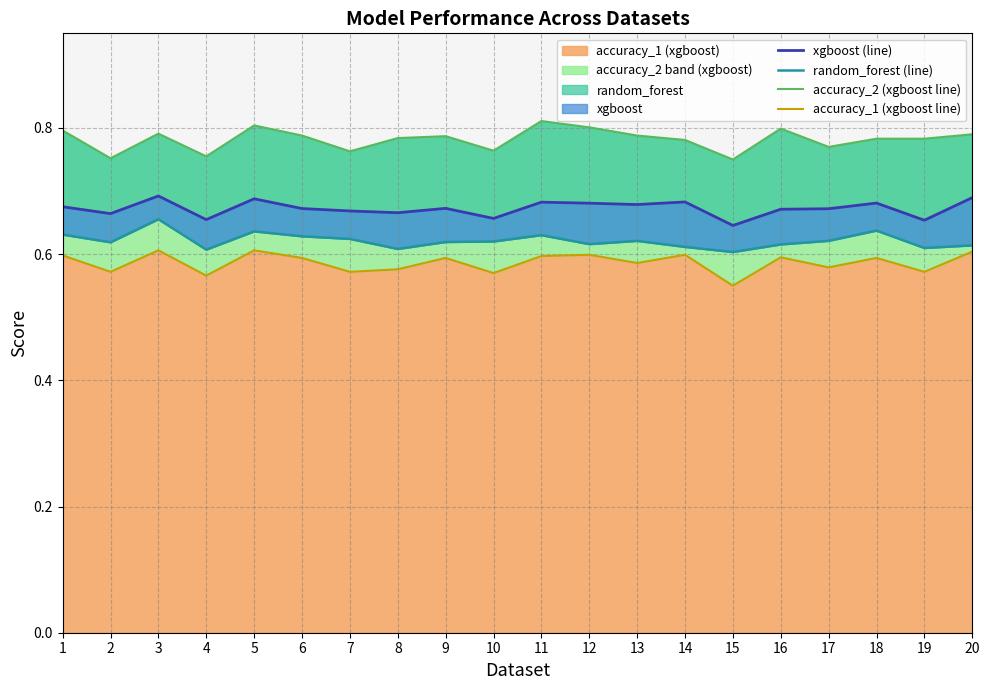

Reading left to right, list all the values displayed in this chart.

xgboost (line): 1=0.7	2=0.7	3=0.7	4=0.7	5=0.7	6=0.7	7=0.7	8=0.7	9=0.7	10=0.7	11=0.7	12=0.7	13=0.7	14=0.7	15=0.6	16=0.7	17=0.7	18=0.7	19=0.7	20=0.7
random_forest (line): 1=0.6	2=0.6	3=0.7	4=0.6	5=0.6	6=0.6	7=0.6	8=0.6	9=0.6	10=0.6	11=0.6	12=0.6	13=0.6	14=0.6	15=0.6	16=0.6	17=0.6	18=0.6	19=0.6	20=0.6
accuracy_2 (xgboost line): 1=0.8	2=0.8	3=0.8	4=0.8	5=0.8	6=0.8	7=0.8	8=0.8	9=0.8	10=0.8	11=0.8	12=0.8	13=0.8	14=0.8	15=0.8	16=0.8	17=0.8	18=0.8	19=0.8	20=0.8
accuracy_1 (xgboost line): 1=0.6	2=0.6	3=0.6	4=0.6	5=0.6	6=0.6	7=0.6	8=0.6	9=0.6	10=0.6	11=0.6	12=0.6	13=0.6	14=0.6	15=0.6	16=0.6	17=0.6	18=0.6	19=0.6	20=0.6